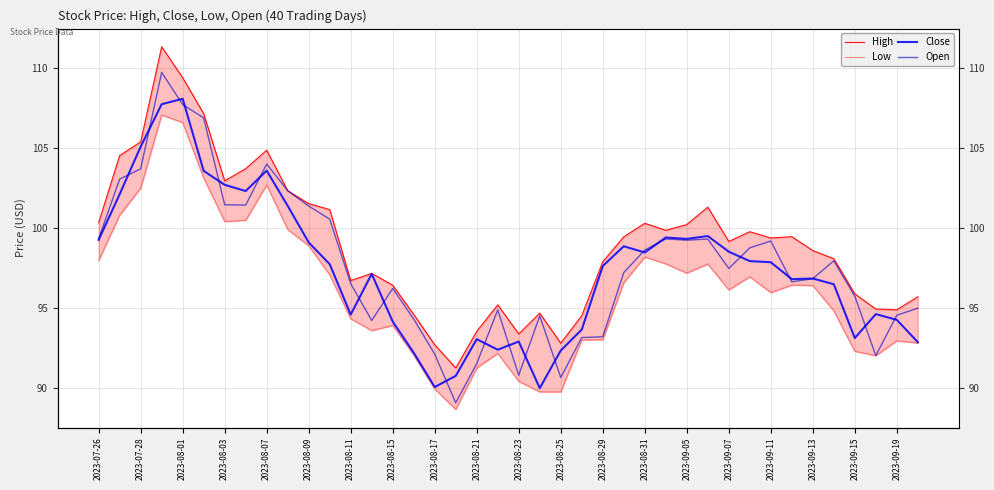

In High, how many points are higher than both neighbors (excluding endpoints)?

9